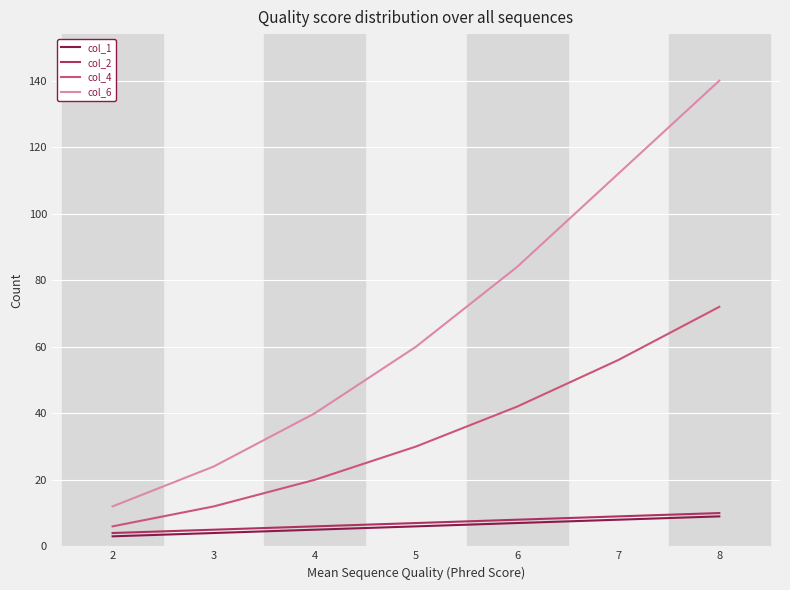

Which series has the largest range (max minus min)?

col_6